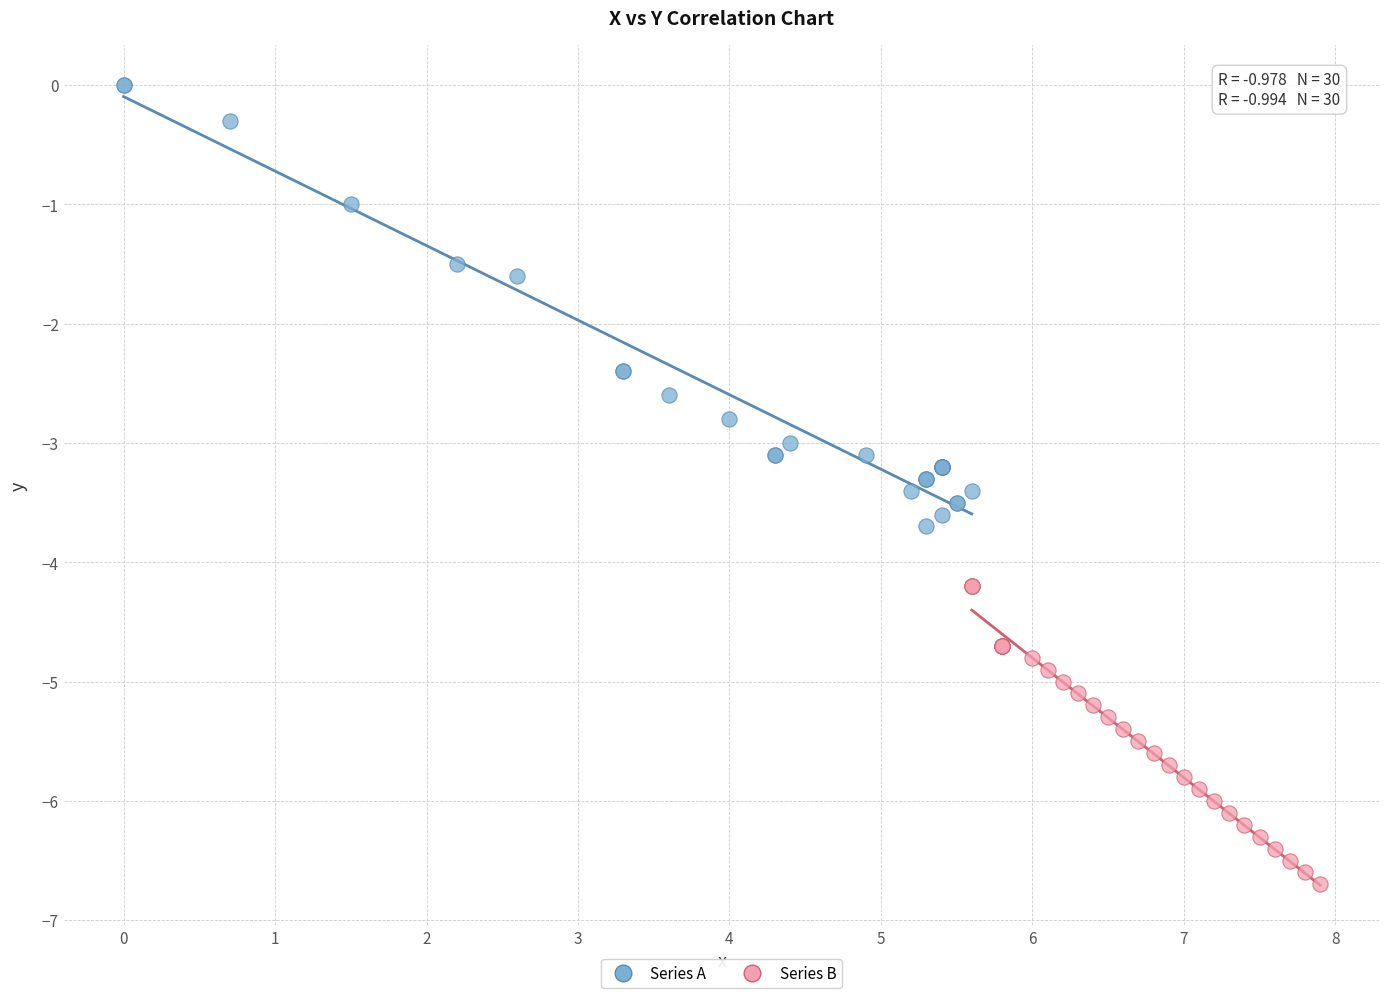

Which series contains the highest Y value?

Series A